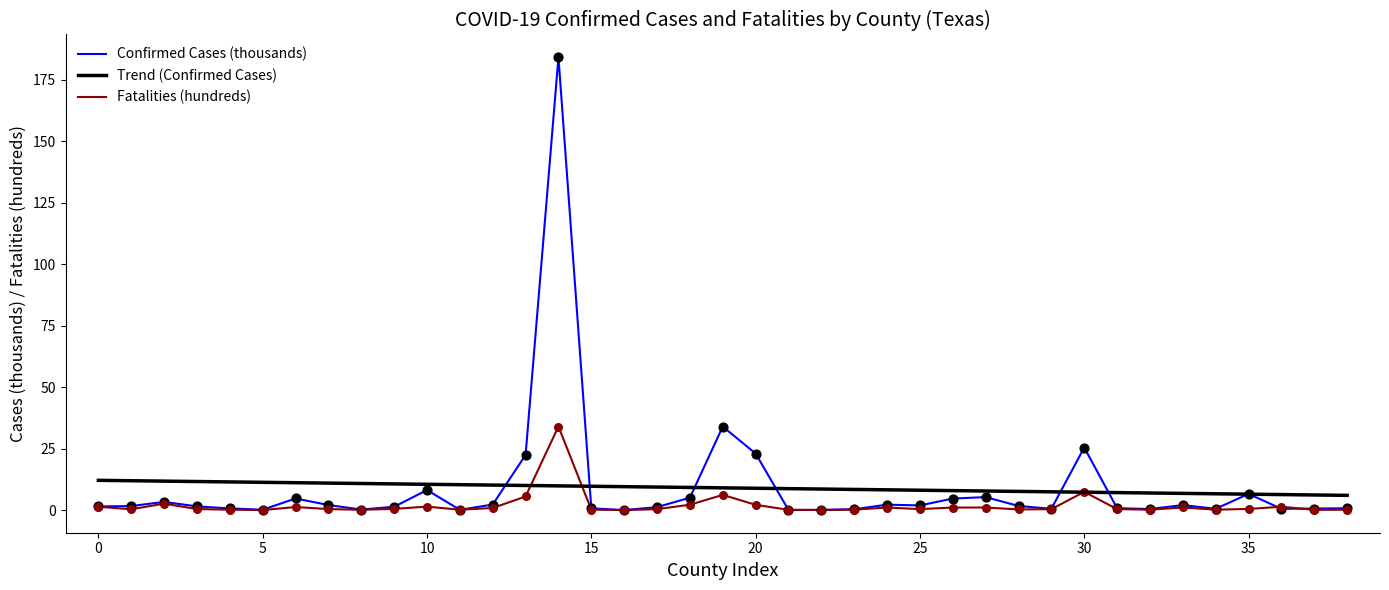

Which series has the largest Y range (max minus min)?

Confirmed Cases